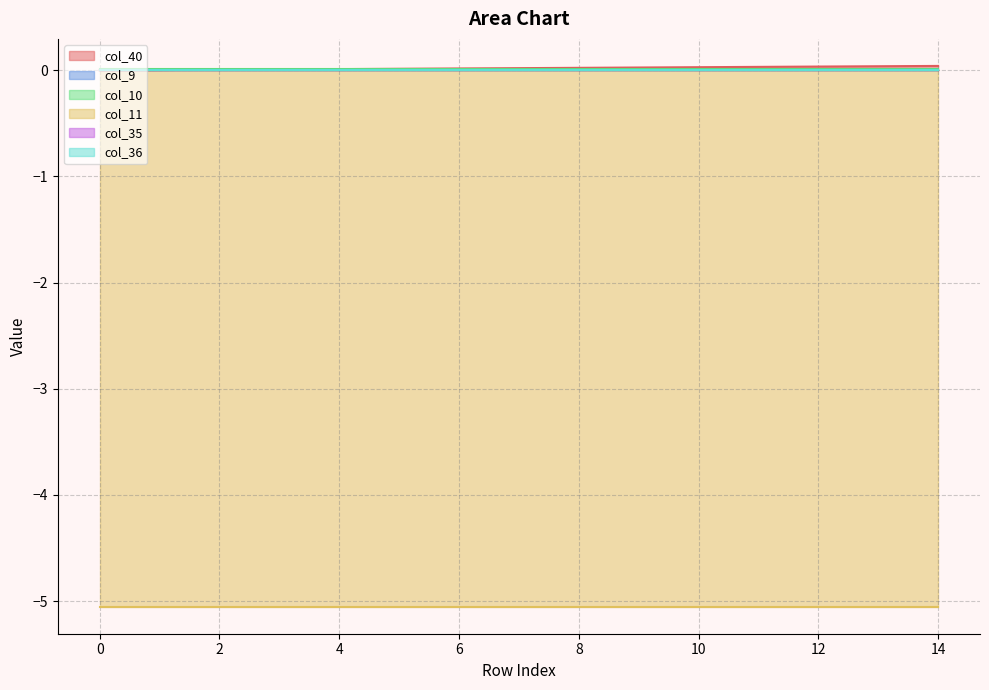

Is it true that col_10 equals 0.0 at 13?

True